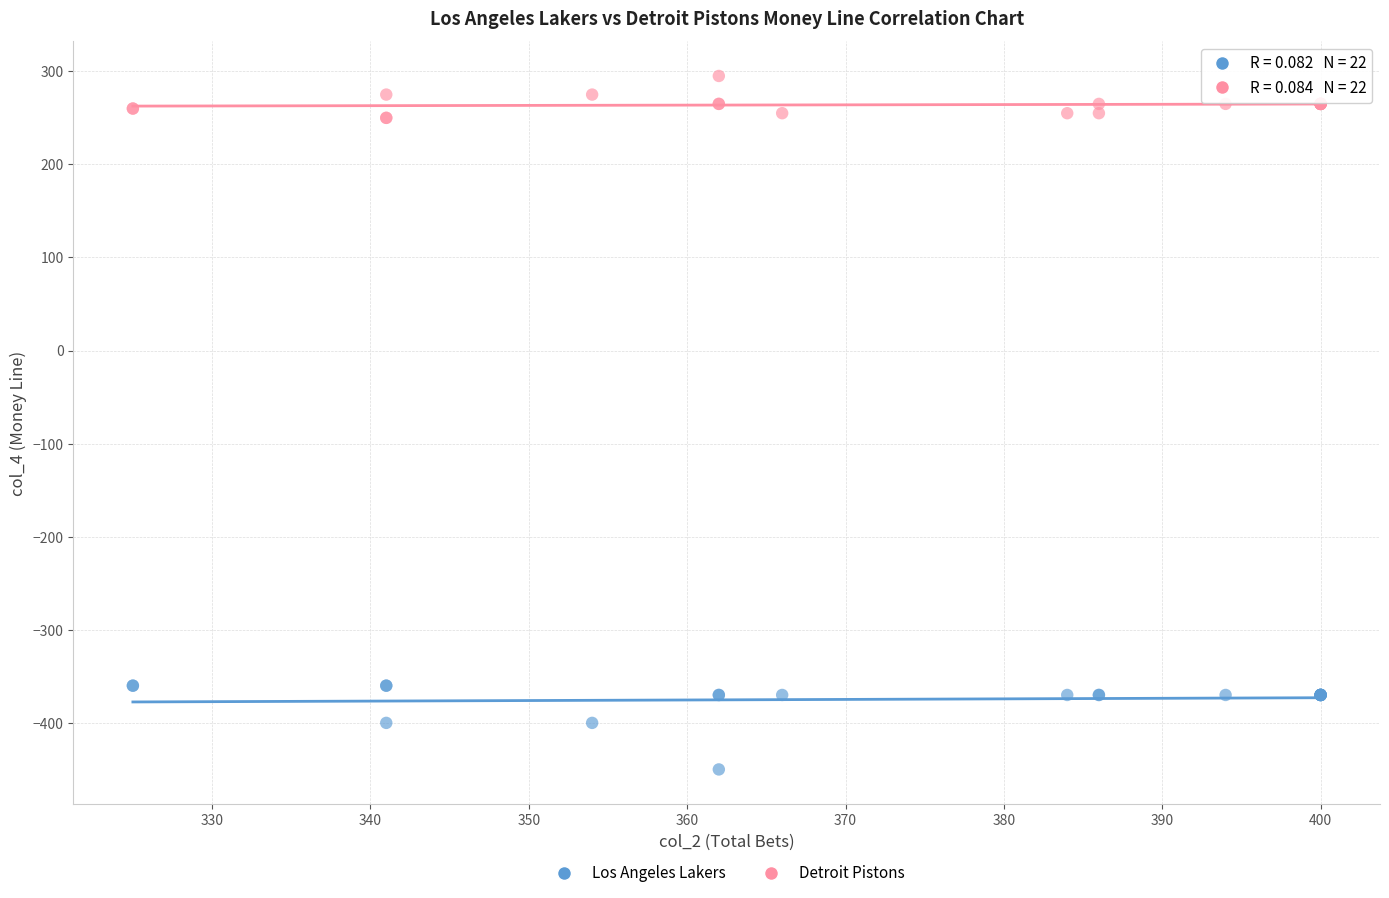

Which series reaches the maximum Y coordinate?

Detroit Pistons